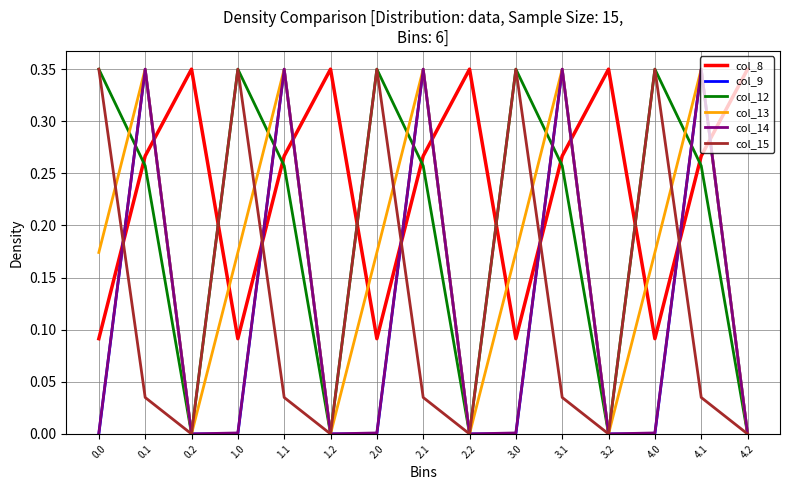

What position from the right is 2.1?

8